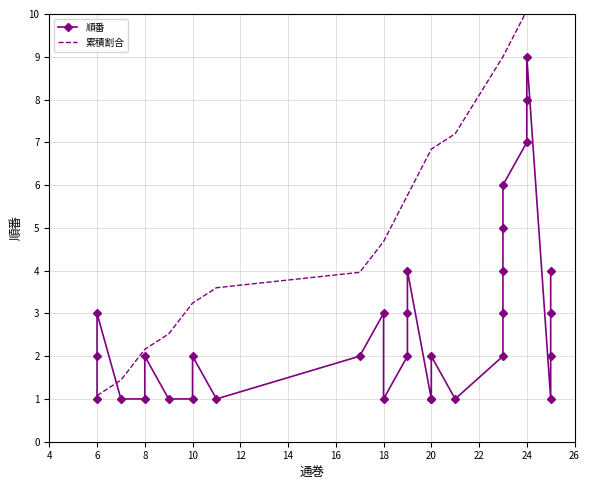

What is the greatest value displayed?

9